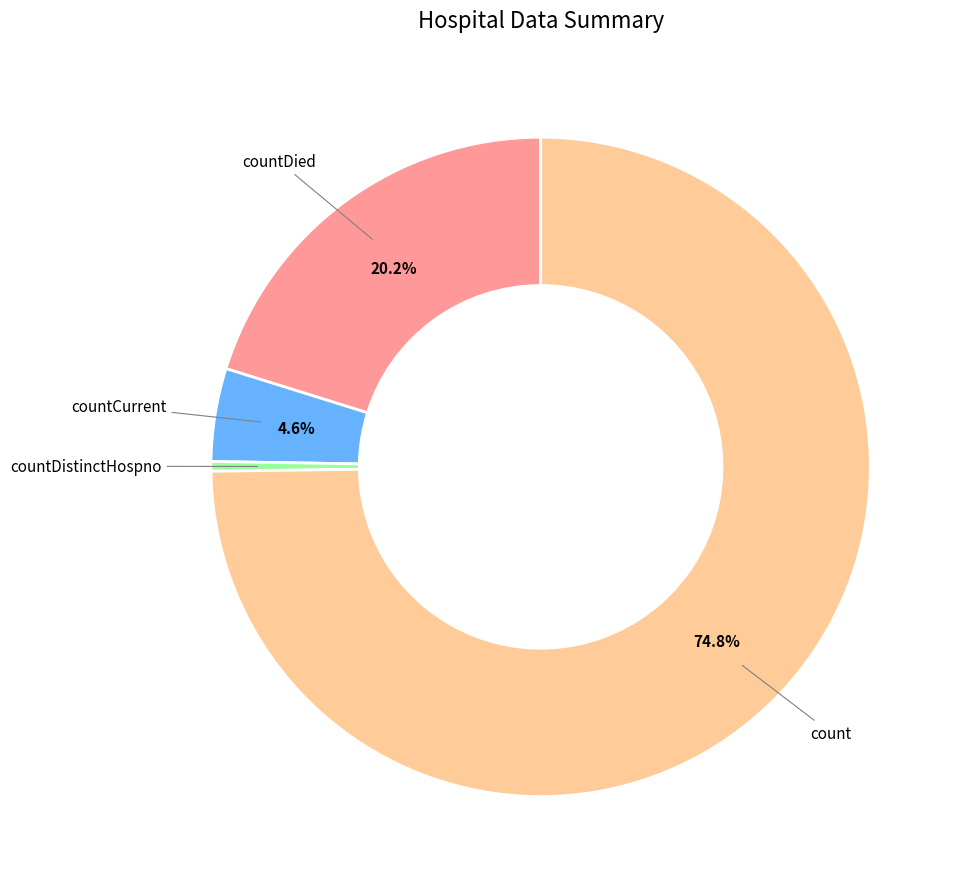

Does any single category account for the majority?

Yes